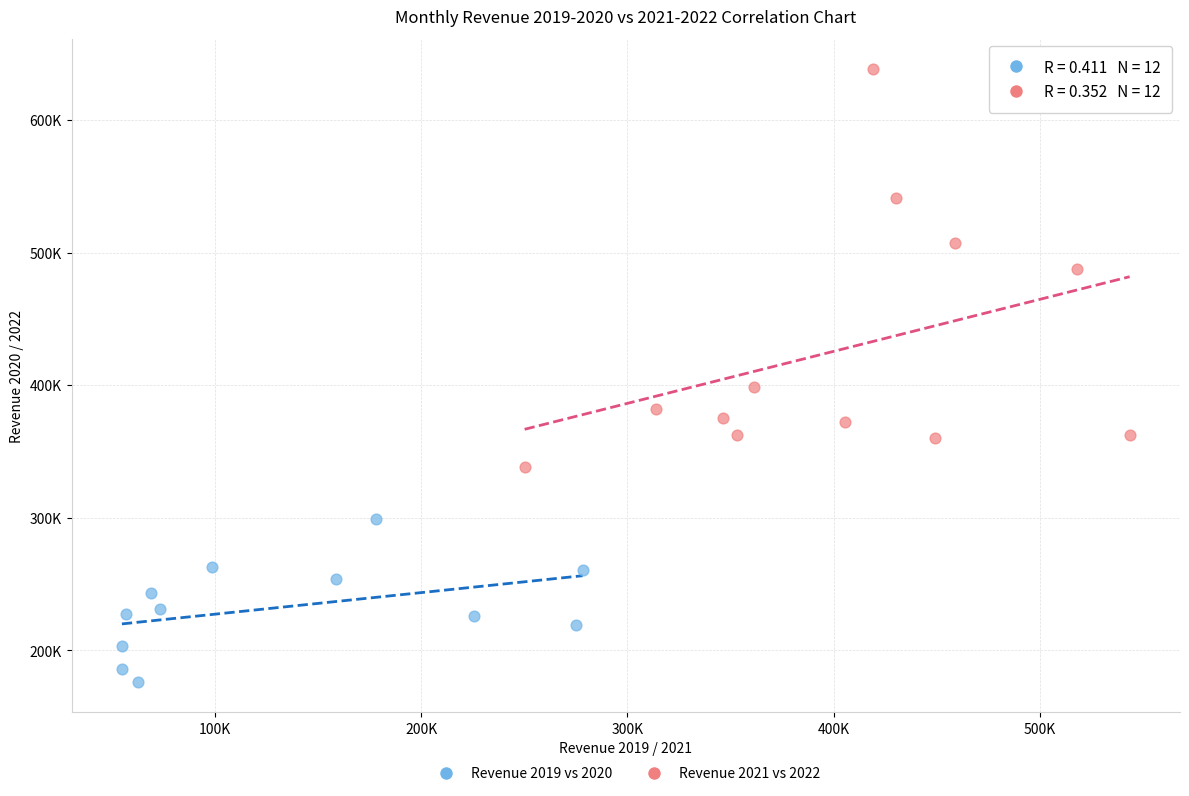

Which series reaches the maximum Y coordinate?

Revenue 2021 vs 2022